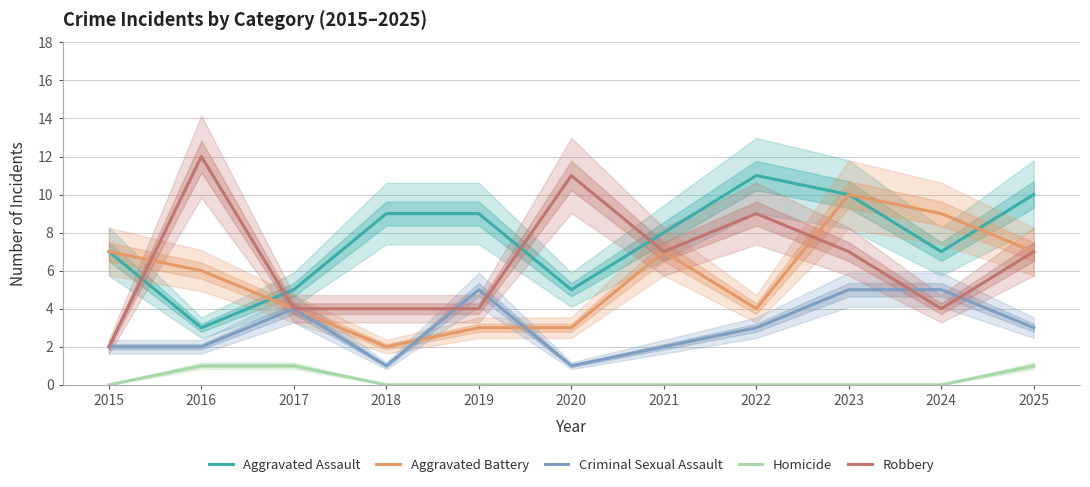

Between which two adjacent categories do Criminal Sexual Assault and Aggravated Battery first intersect?

2018 and 2019